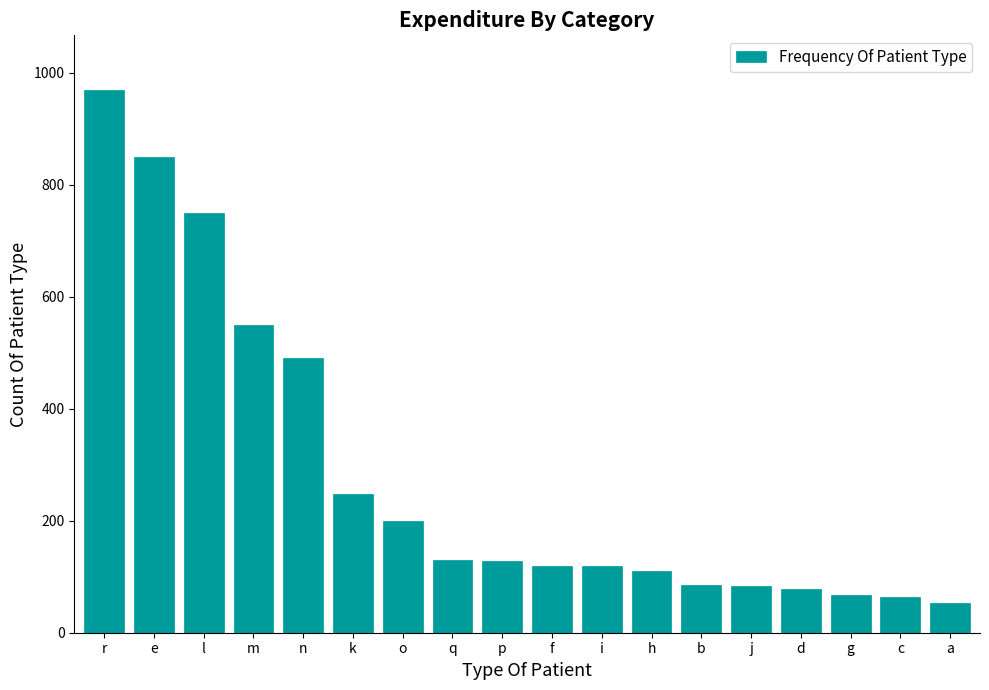

How many categories are shown in the chart?

18